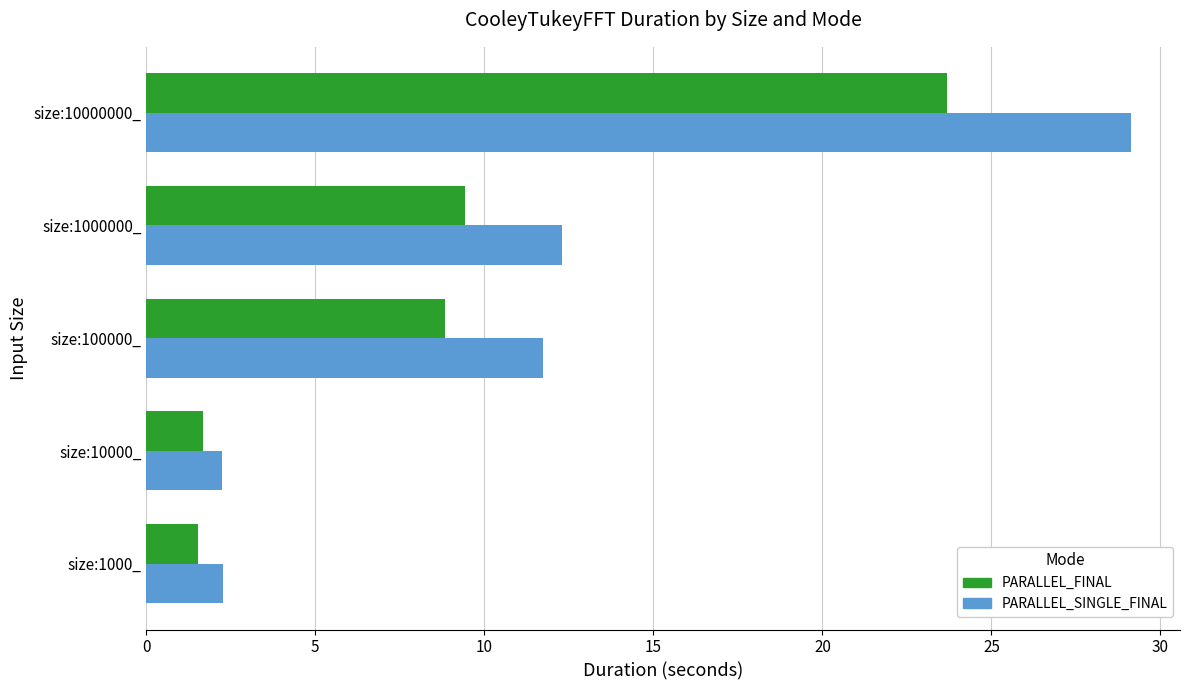

What is the smallest value displayed?

1.5